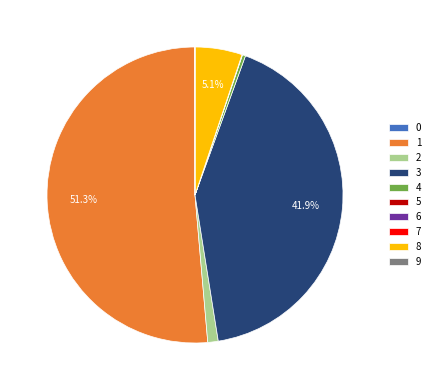

Between 8 and 2, which is larger?

8